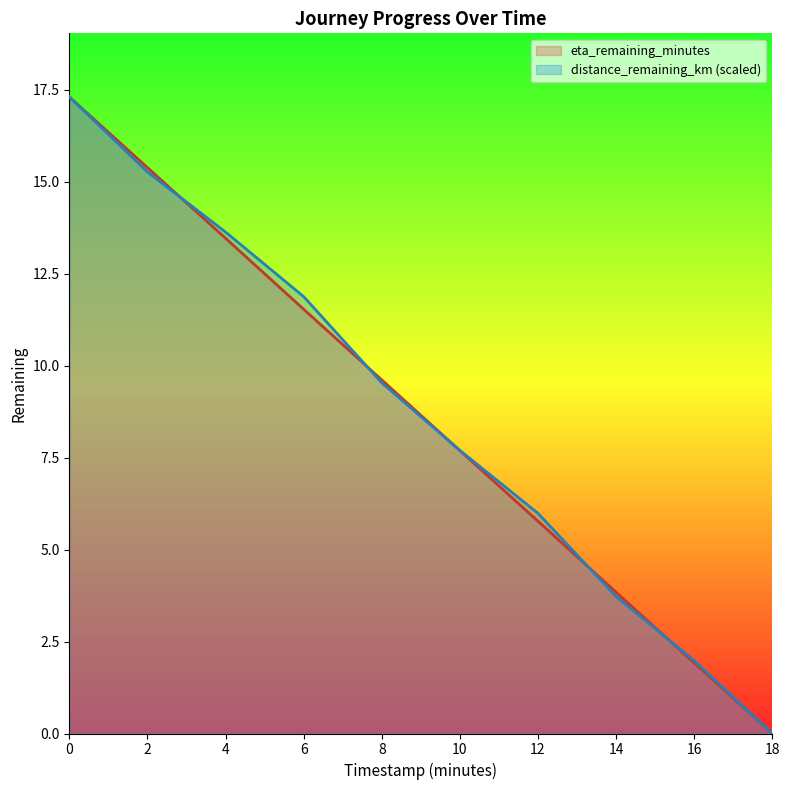

What is the difference between the highest and lowest values at 6?

0.3